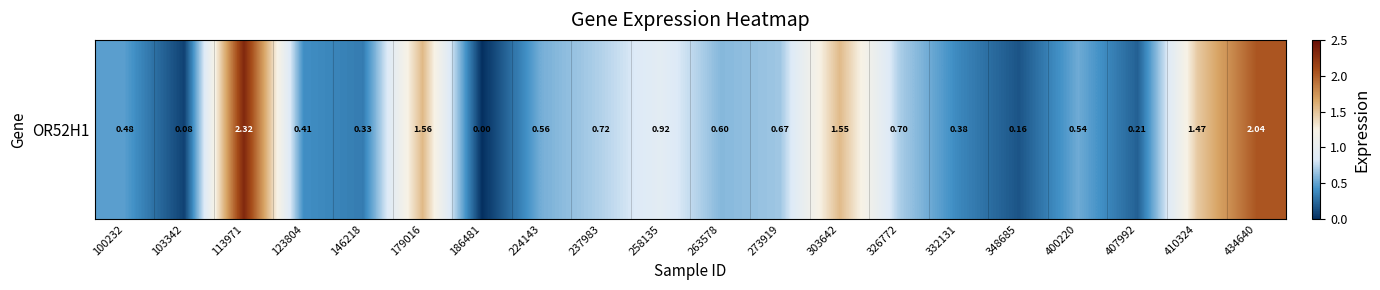

Reading left to right, extract all data points from this chart.

100232=0.5	103342=0.1	113971=2.3	123804=0.4	146218=0.3	179016=1.6	186481=0.0	224143=0.6	237983=0.7	258135=0.9	263578=0.6	273919=0.7	303642=1.6	326772=0.7	332131=0.4	348685=0.2	400220=0.5	407992=0.2	410324=1.5	434640=2.0